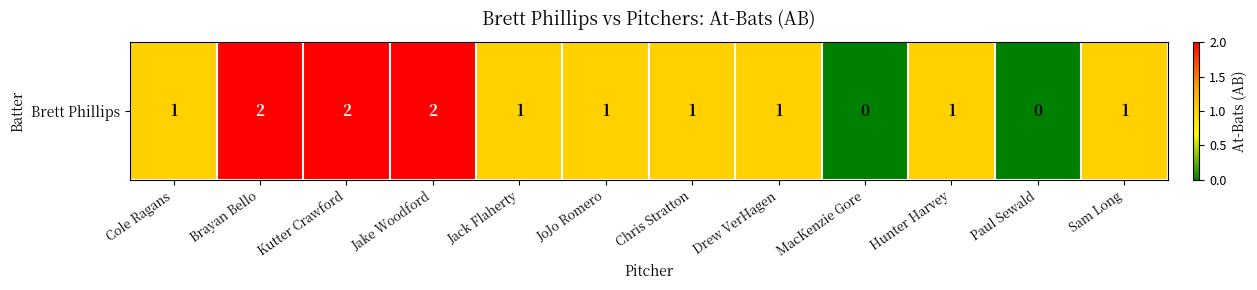

What is the average value?

1